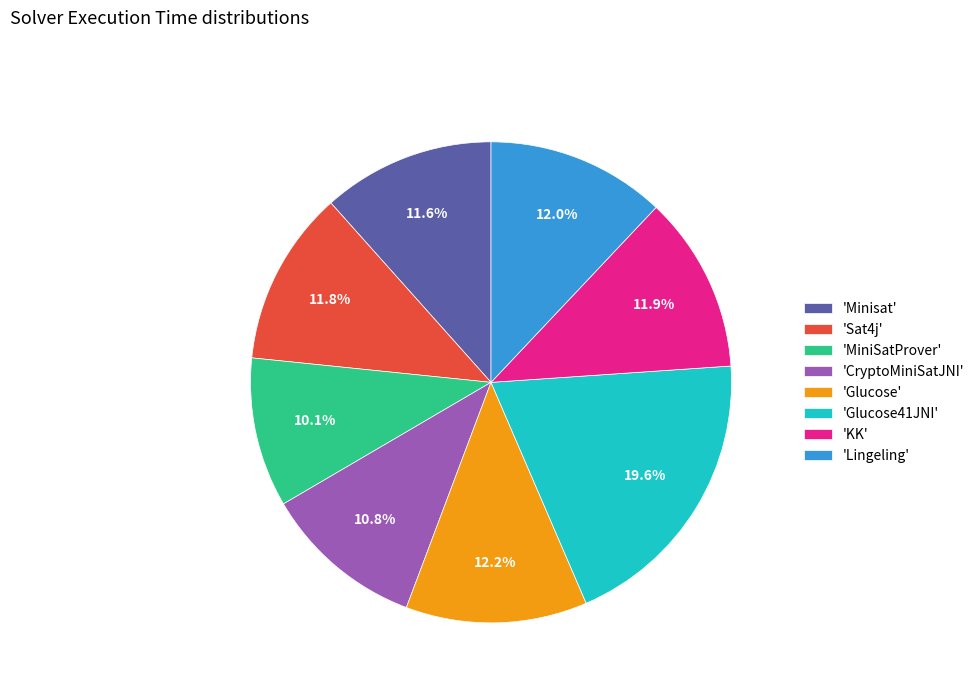

Which has a higher value, 'Glucose41JNI' or 'Lingeling'?

'Glucose41JNI'